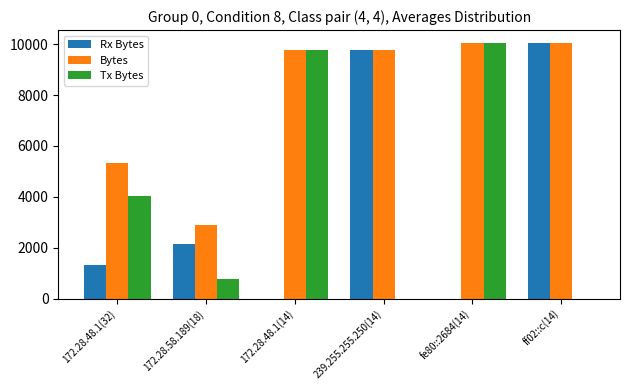

Which series changed the most between 172.28.48.1(32) and 239.255.255.250(14)?

Rx Bytes